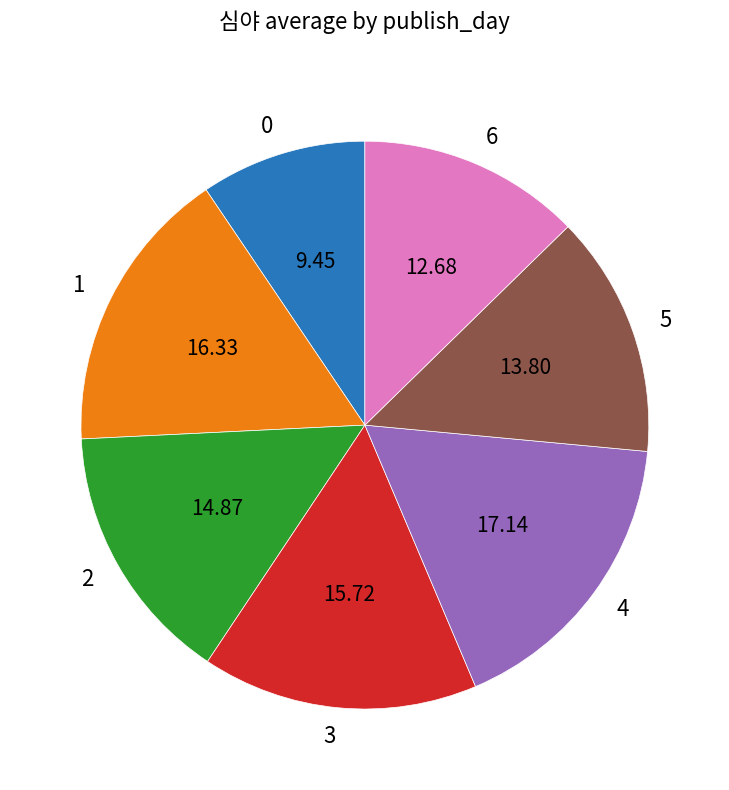

Between 5 and 4, which is larger?

4